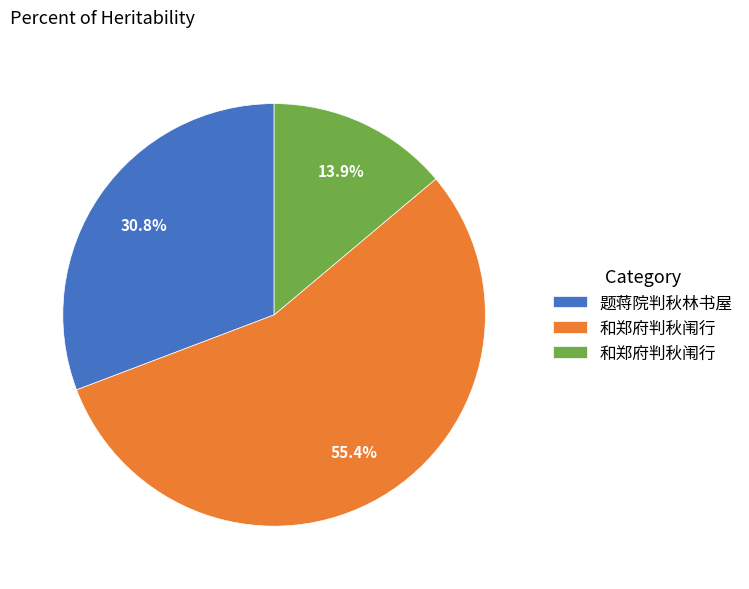

Does any single category account for the majority?

Yes